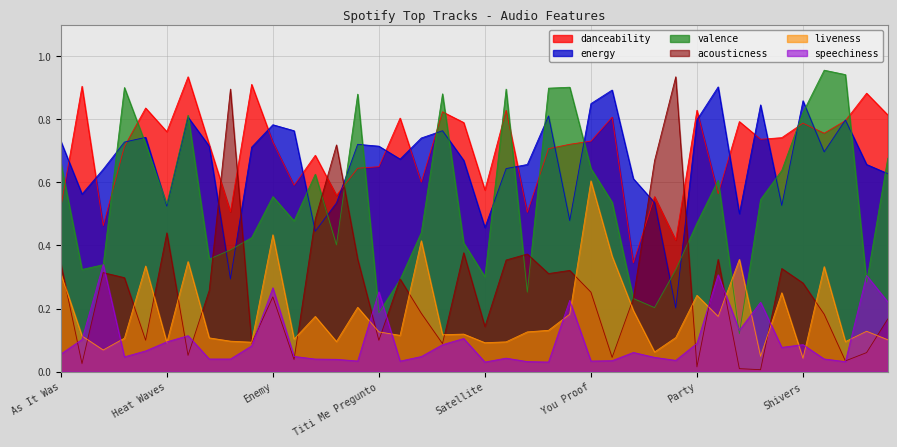

Between Daydreaming and Titi Me Pregunto, which is larger?

Daydreaming